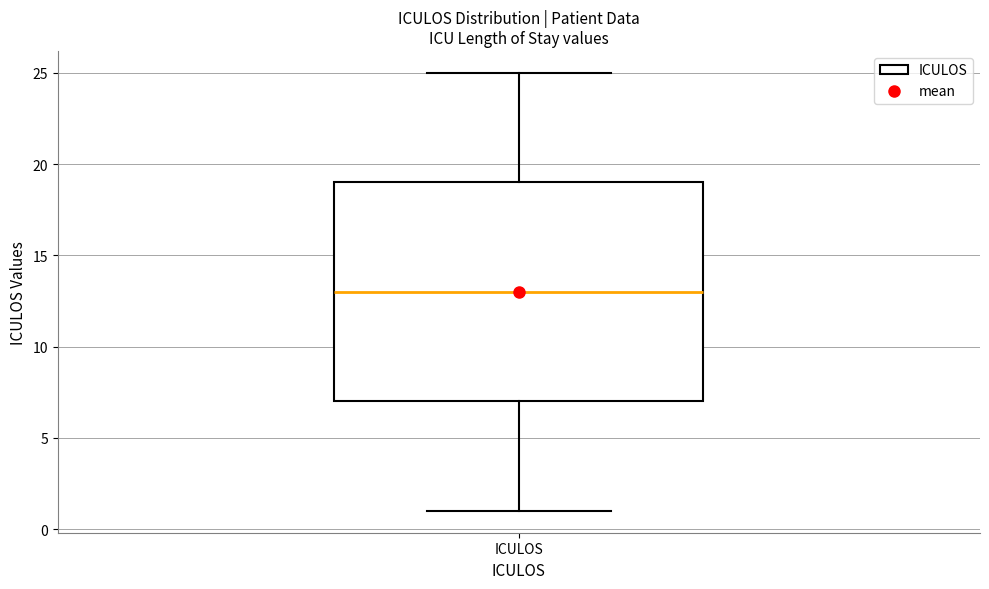

Read this box plot against the y-axis: the position of the median line, the range covered by the box, and the ends of both whiskers. The values are not printed on the chart, so give them approximately, as read against the axis.

median 13, box 7 to 19, whiskers 1 to 25